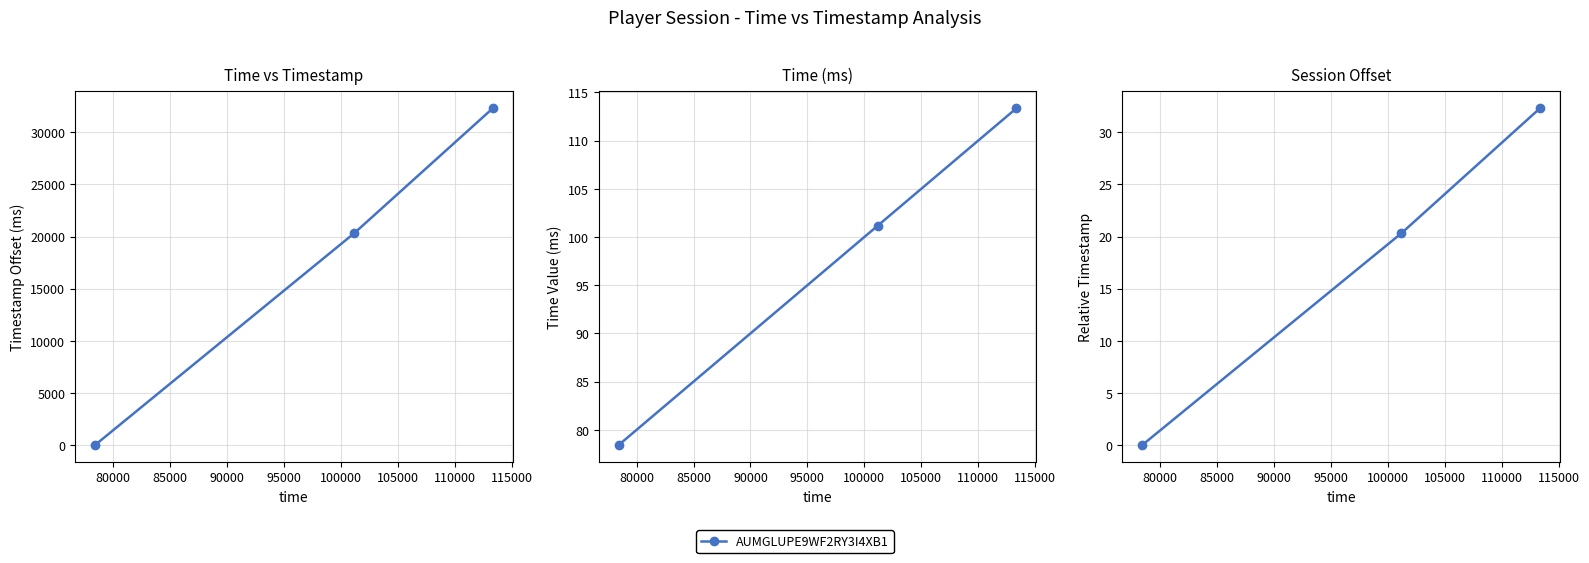

What is the value of the 3rd point from the left?

32.3